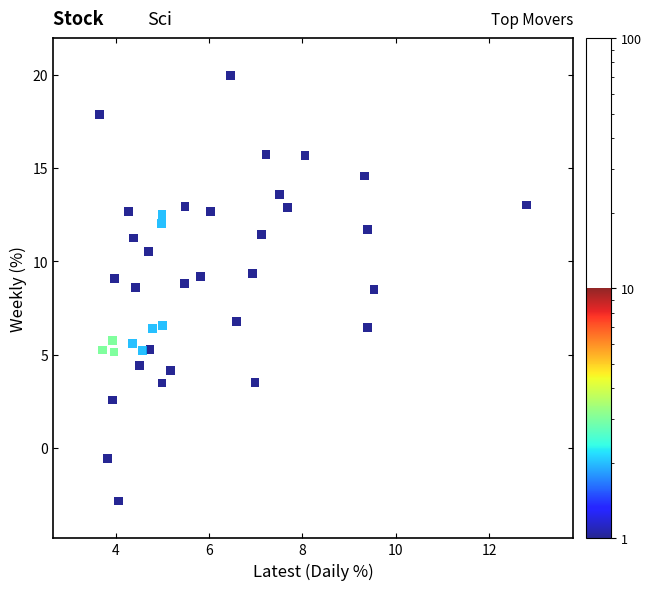

What is the range of X values (max minus min)?

9.1